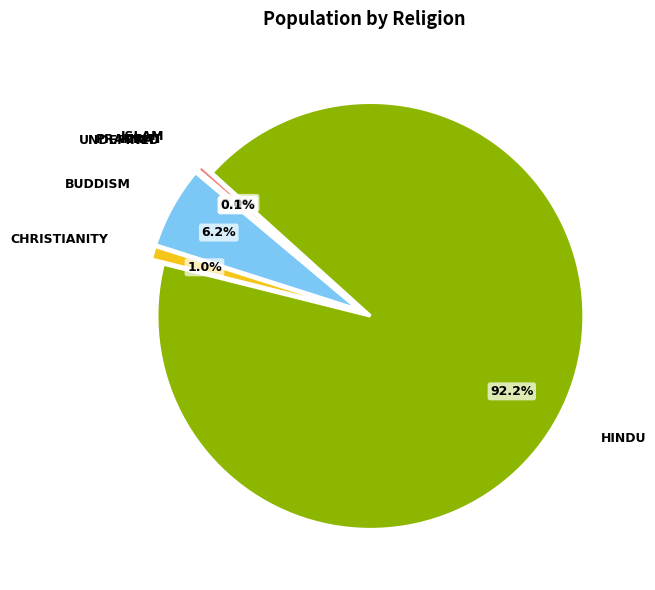

What percentage is NOT represented by Hindu?

7.8%